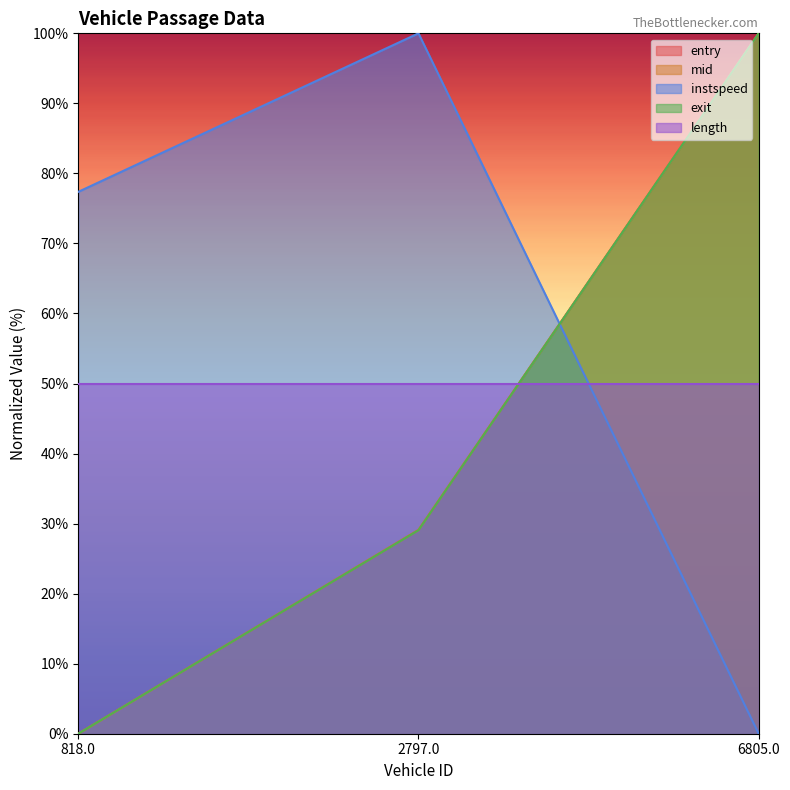

What are all the series names shown in the legend?

entry, mid, instspeed, exit, length